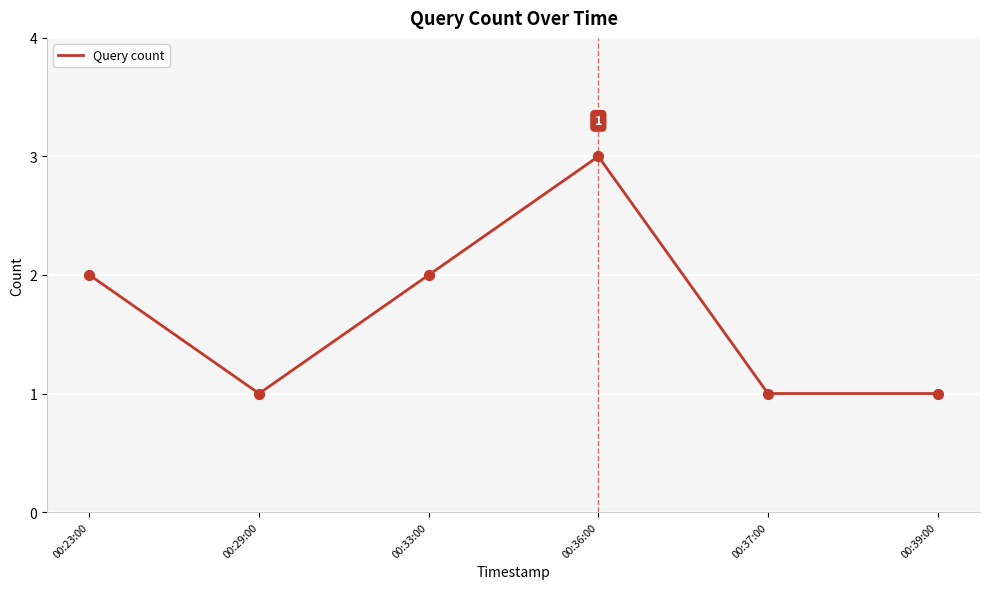

Between 00:36:00 and 00:33:00, which is larger?

00:36:00